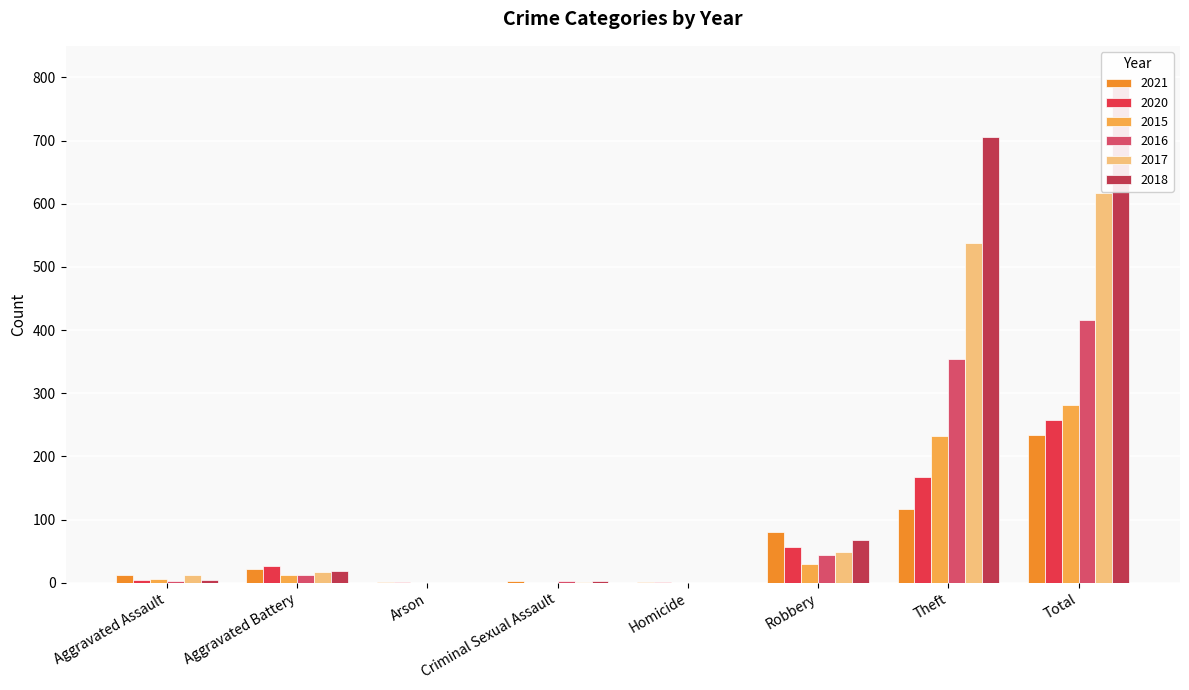

What value does the 2016 series have at Aggravated Battery, to the nearest 5?

15